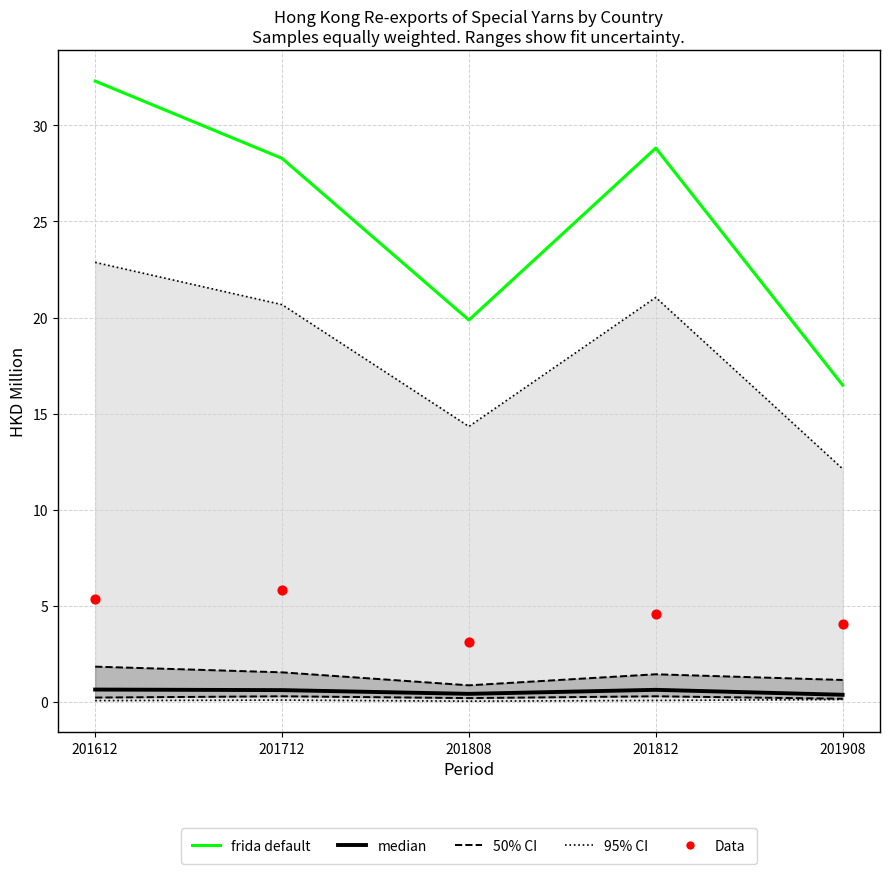

At how many categories does at least one series exceed 17?

4